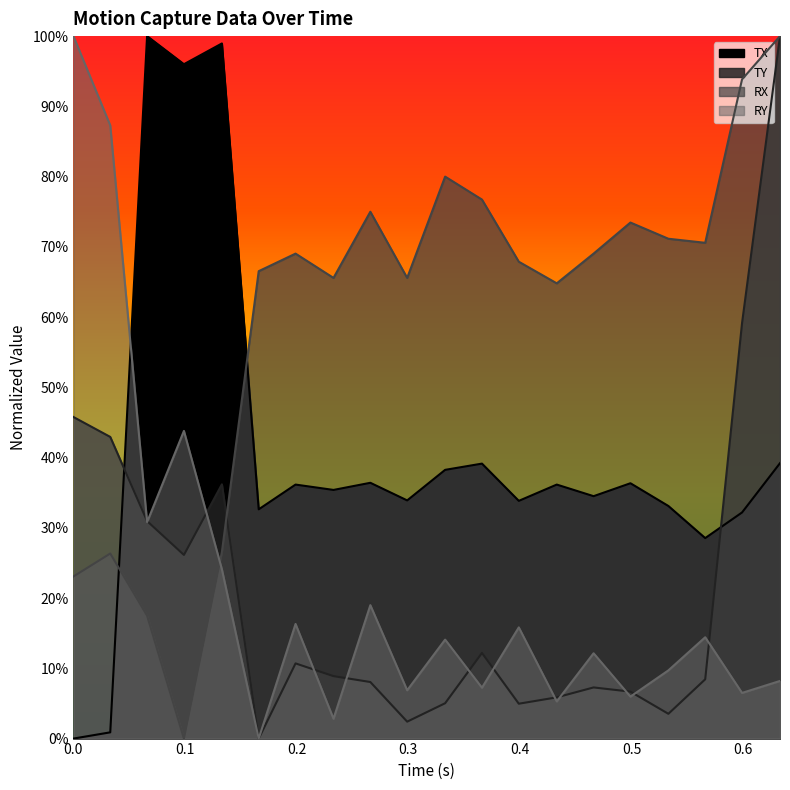

Count the number of data series in this chart.

4